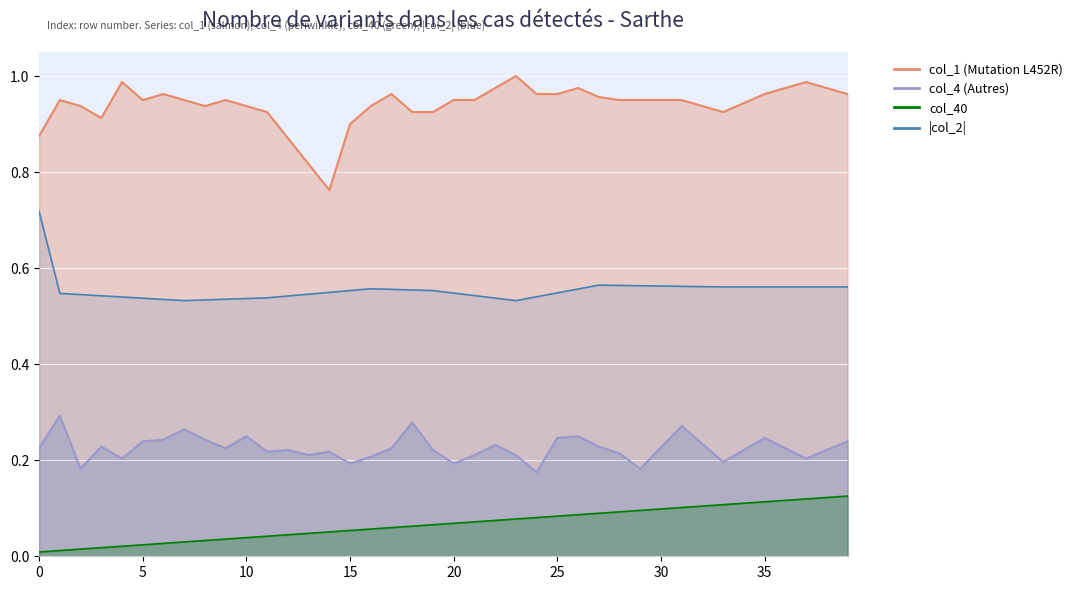

List the labels in order of col_40 value, smallest first.

0, 1, 2, 3, 4, 5, 6, 7, 8, 9, 10, 11, 12, 13, 14, 15, 16, 17, 18, 19, 20, 21, 22, 23, 24, 25, 26, 27, 28, 29, 30, 31, 32, 33, 34, 35, 36, 37, 38, 39